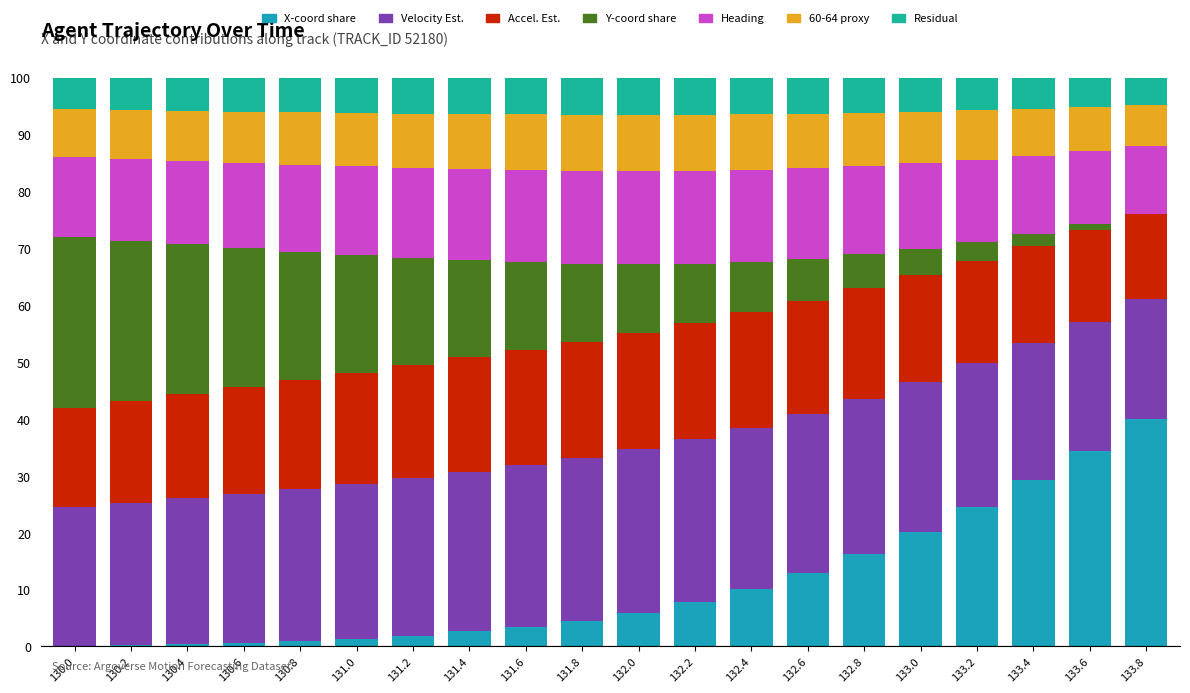

What are all the series names shown in the legend?

X-coord share, Velocity Est., Accel. Est., Y-coord share, Heading, 60-64 proxy, Residual